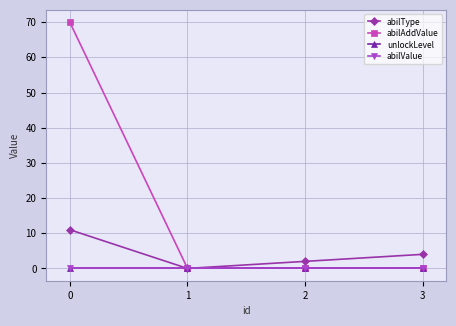

Which category has the lowest value across all series?

1